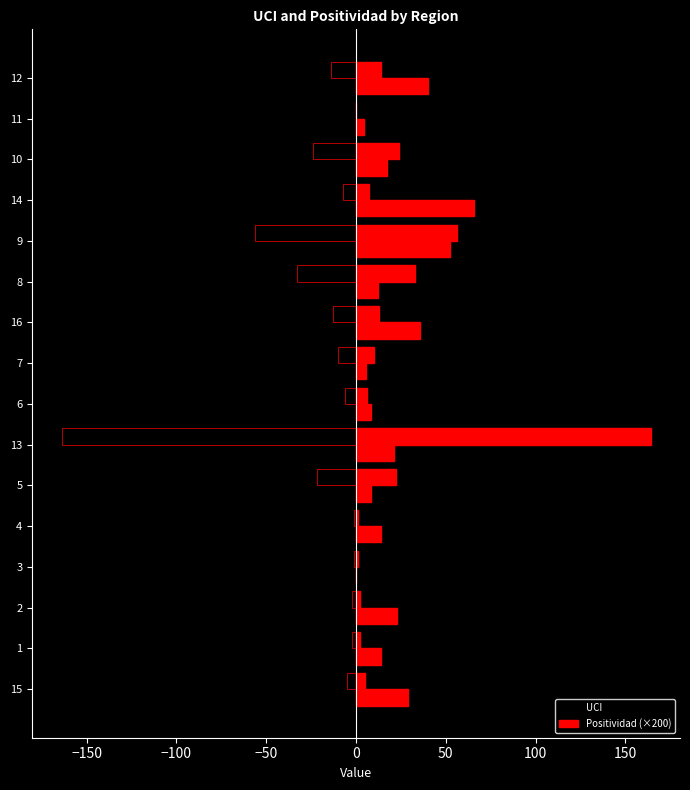

What are all the series names shown in the legend?

UCI, Positividad (×200)